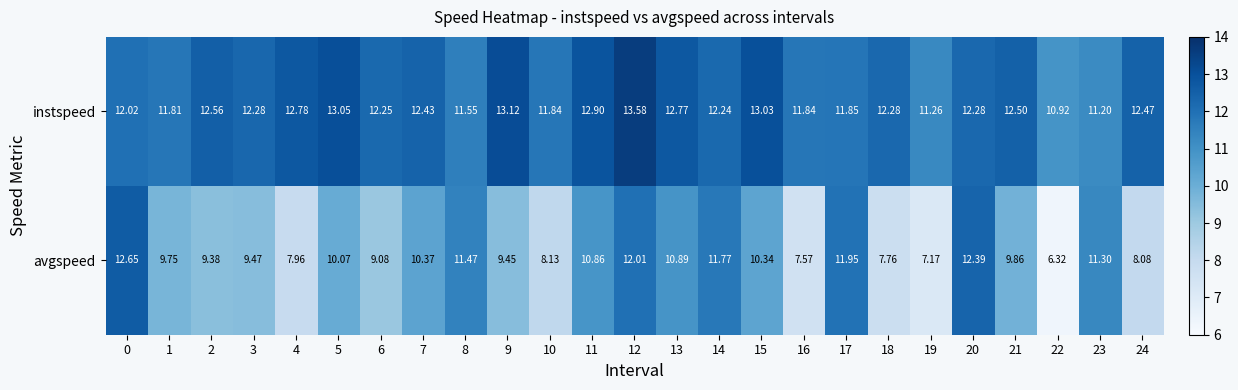

Between 15 and 18, which series saw the biggest shift?

avgspeed